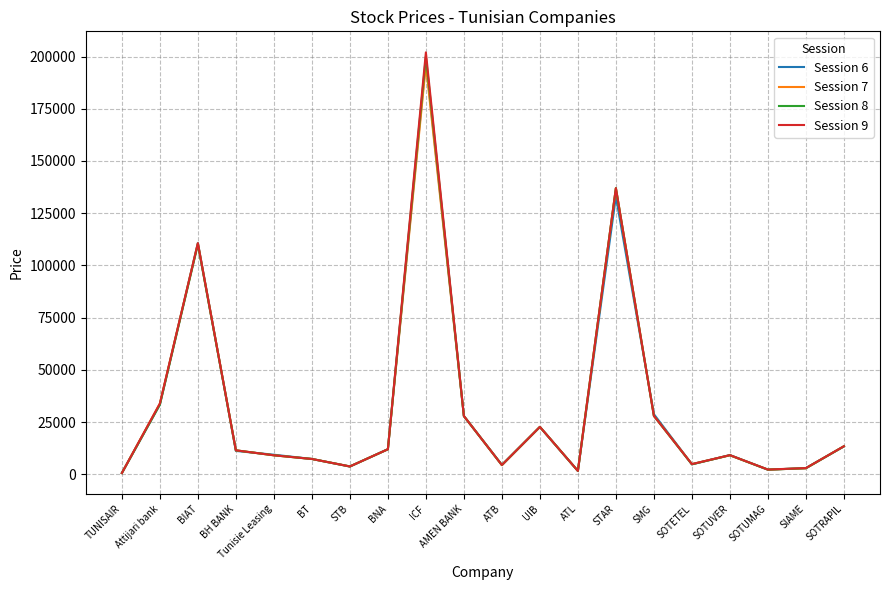

What is the sum of all Session 7 values?

639160